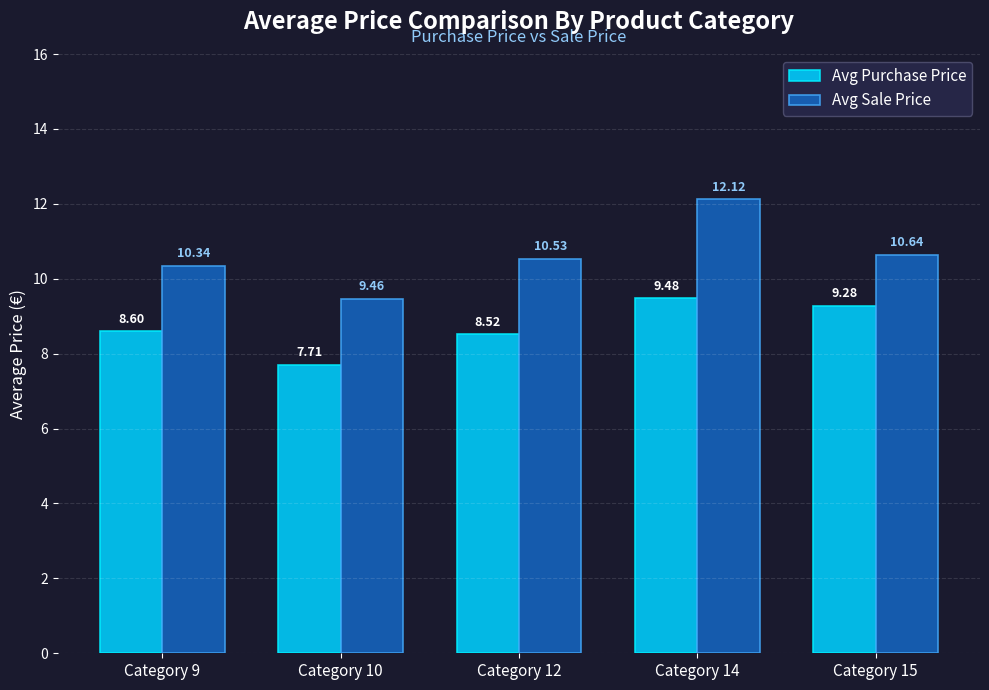

Are the bars horizontal?

No